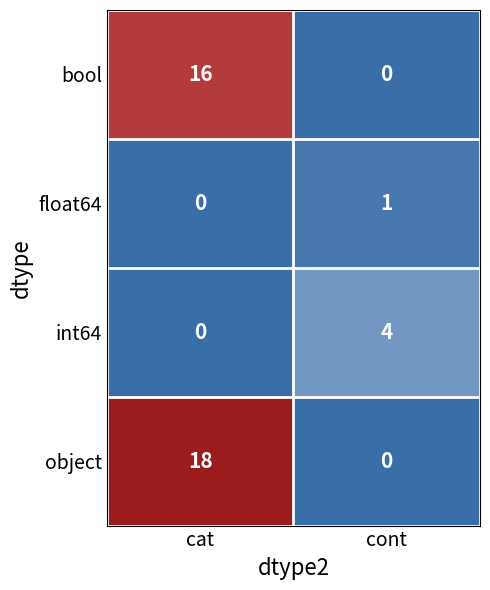

What is the total value across all series at cont?

5